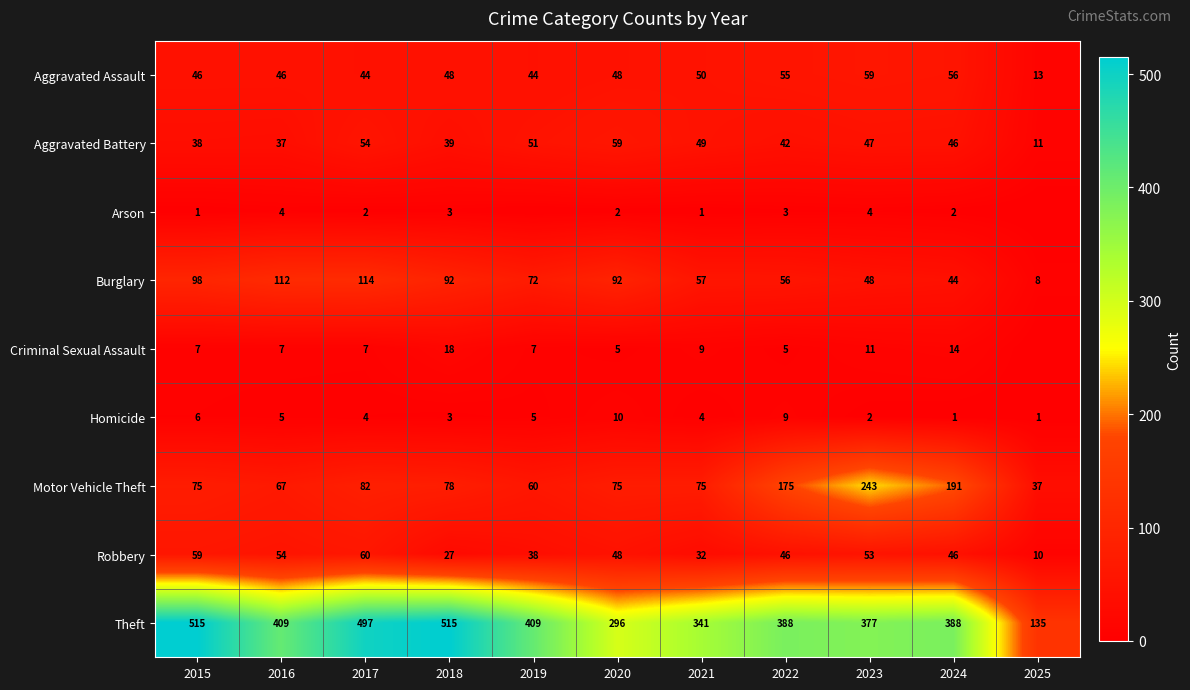

At which label is Aggravated Battery closest to 35?

2016